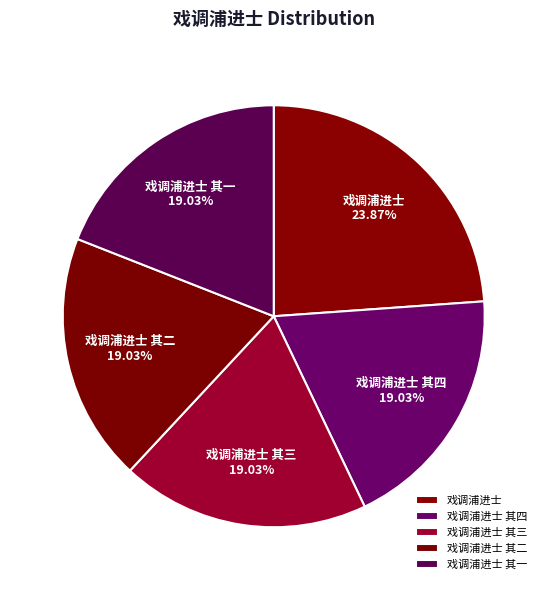

The 戏调浦进士 其一 slice represents 19% of the pie. True or false?

True